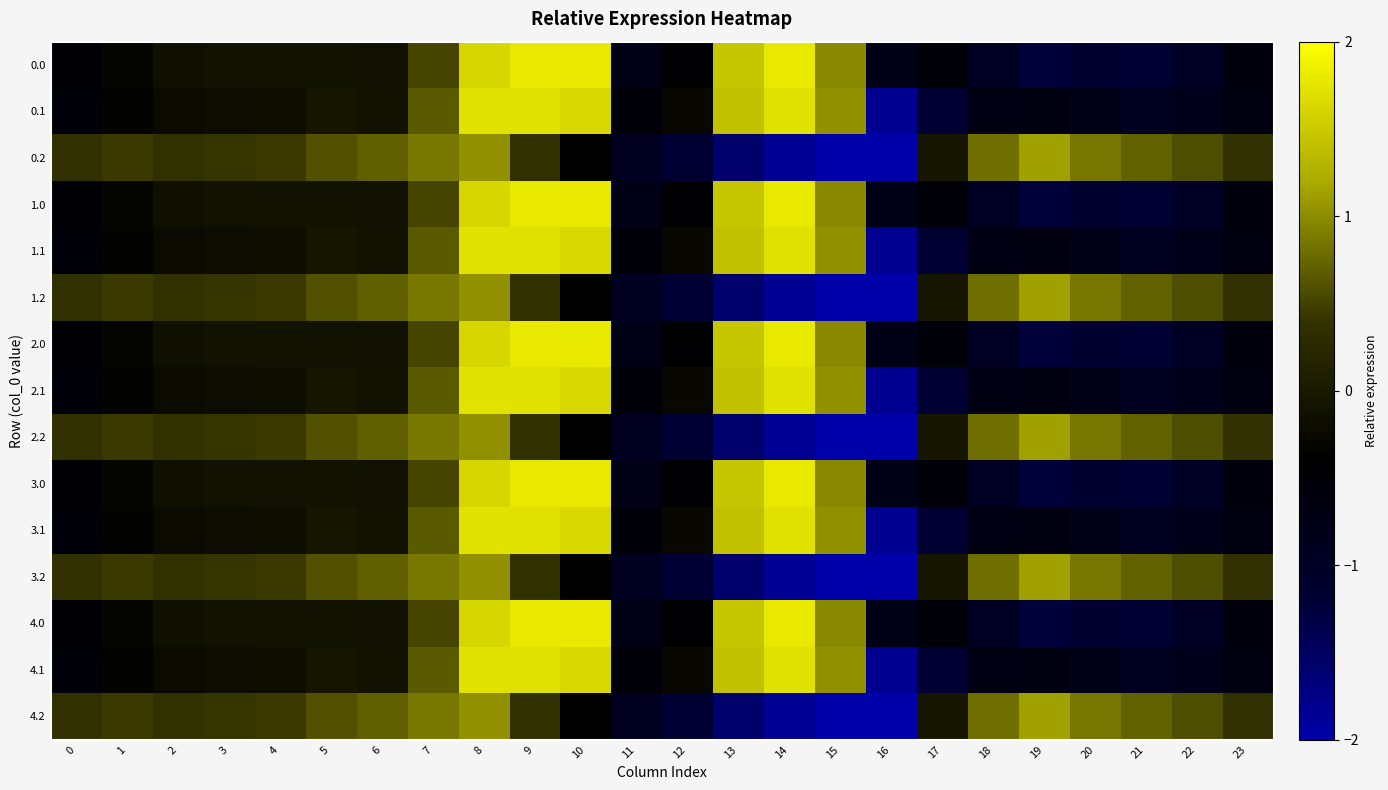

How many categories are shown in the chart?

24